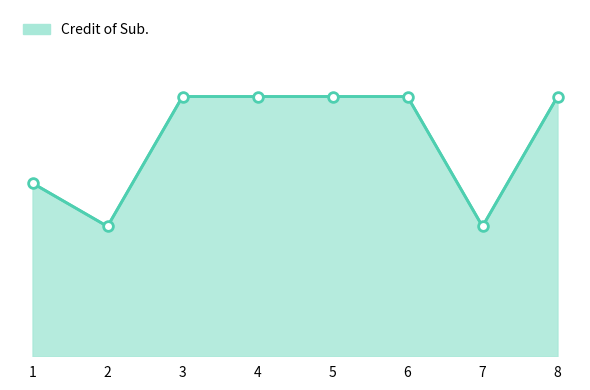

True or false: the data shows 10 at 4.

False